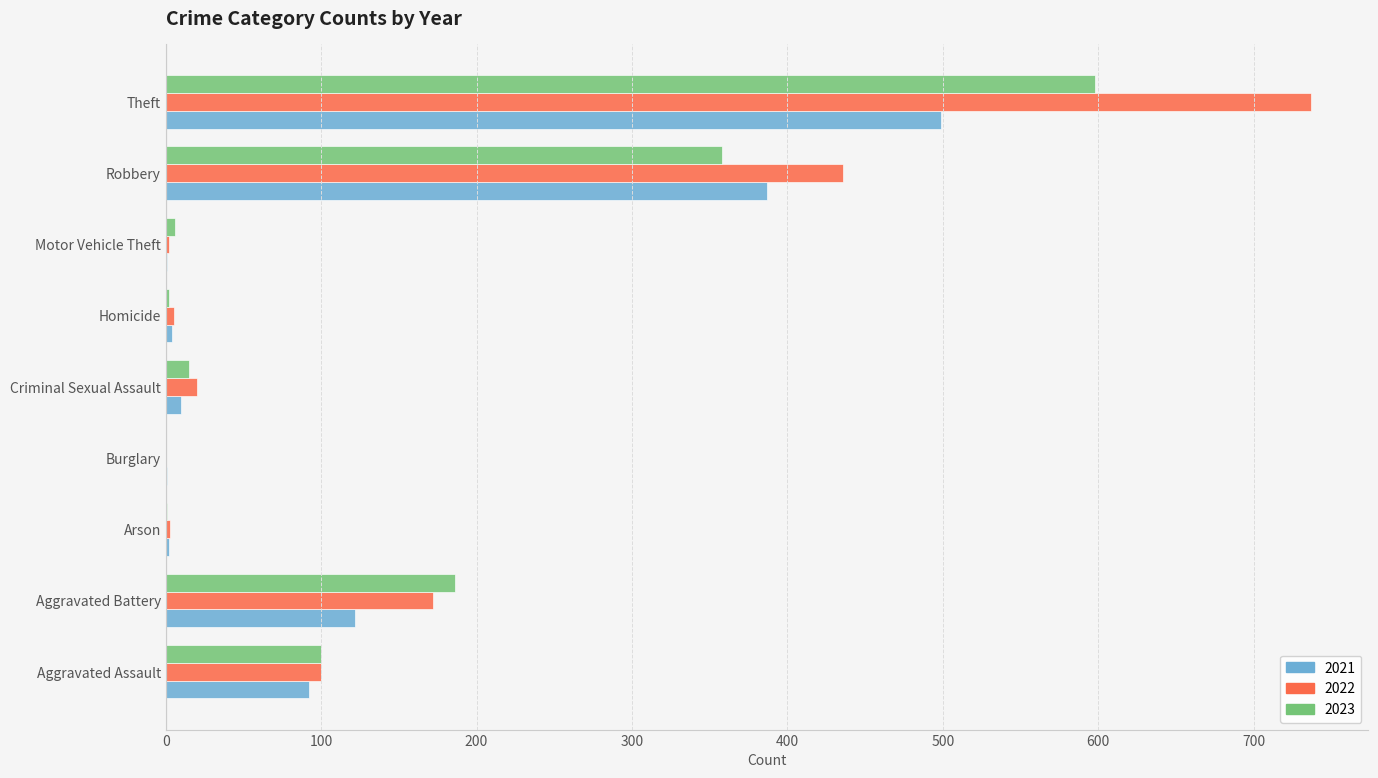

What is the total value across all series at Aggravated Battery?

480